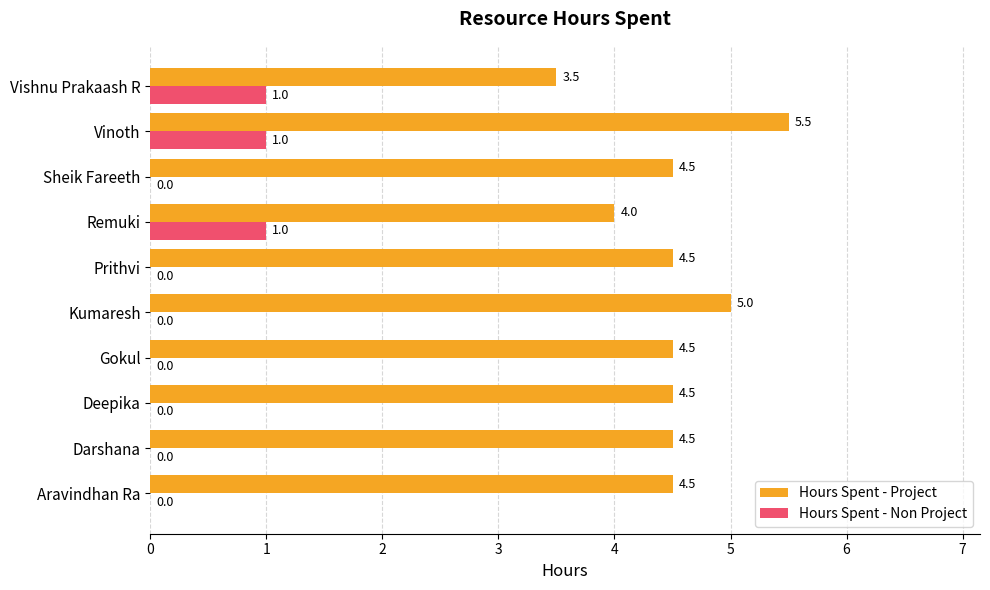

How many distinct data groups are displayed?

2